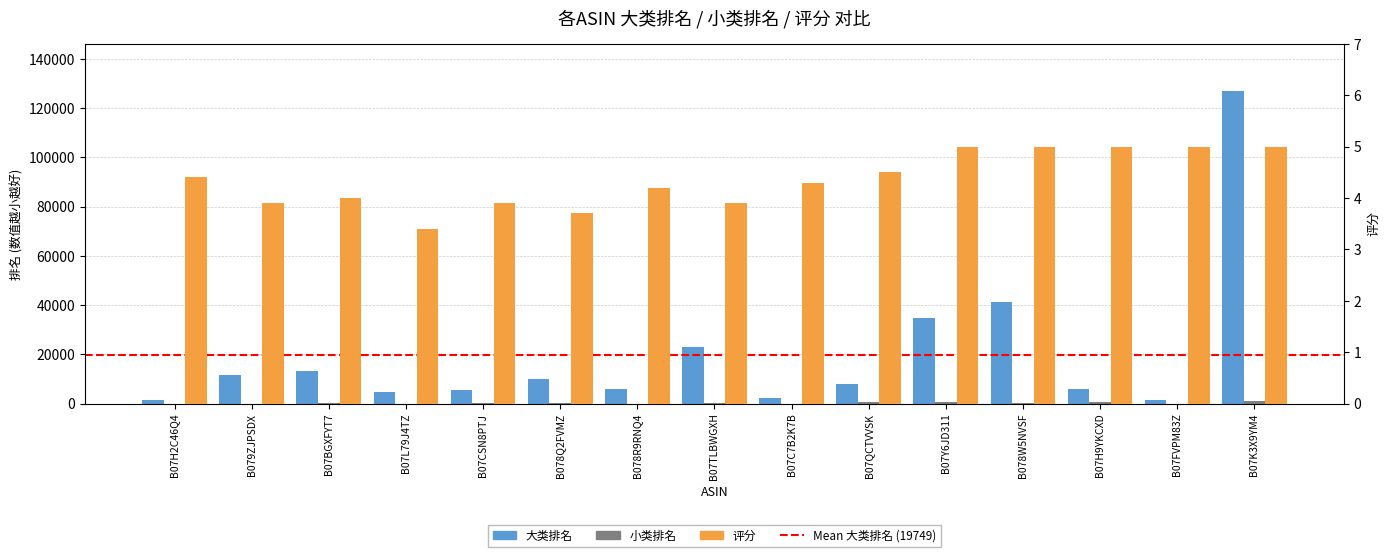

Between B07Y6JD311 and B07K3X9YM4, which series saw the biggest shift?

大类排名